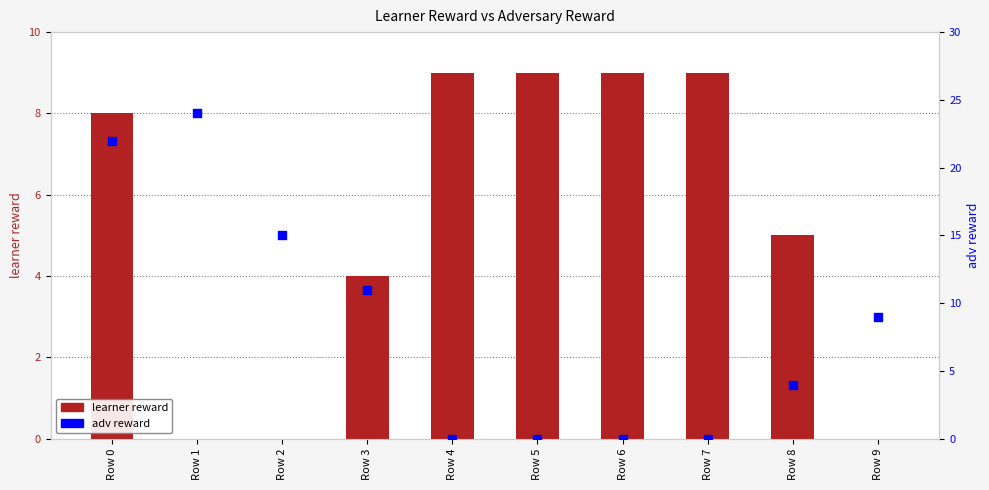

Which series contains the lowest Y value?

learner reward